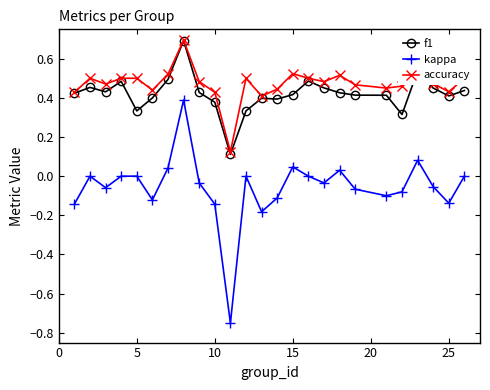

True or false: kappa has more than 1 points higher than both neighbors.

True